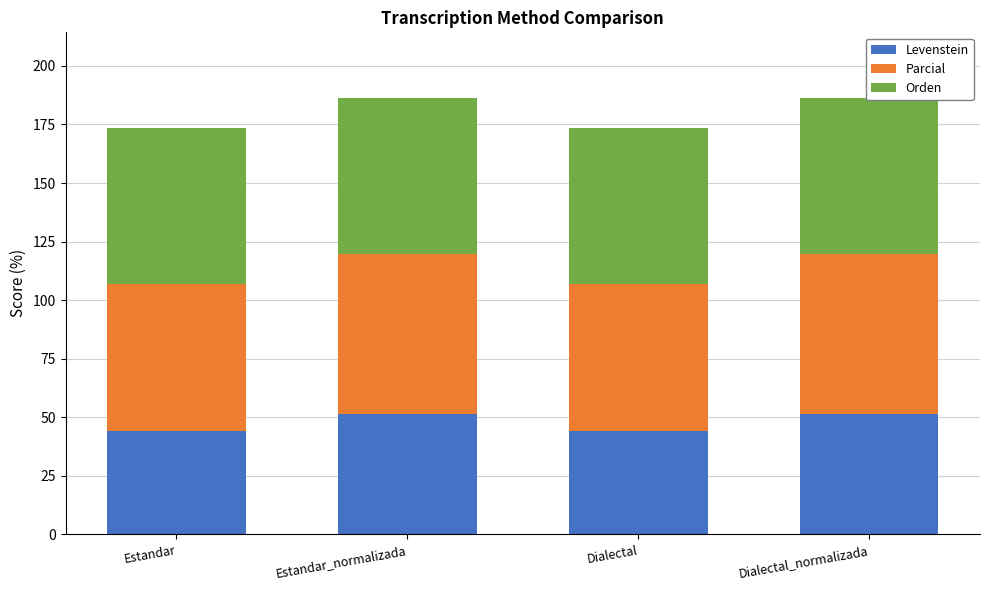

Reading left to right, what are all the values shown in this chart?

Levenstein: Estandar=44.1	Estandar_normalizada=51.6	Dialectal=44.1	Dialectal_normalizada=51.6
Parcial: Estandar=62.8	Estandar_normalizada=68.3	Dialectal=62.8	Dialectal_normalizada=68.3
Orden: Estandar=66.5	Estandar_normalizada=66.5	Dialectal=66.5	Dialectal_normalizada=66.5